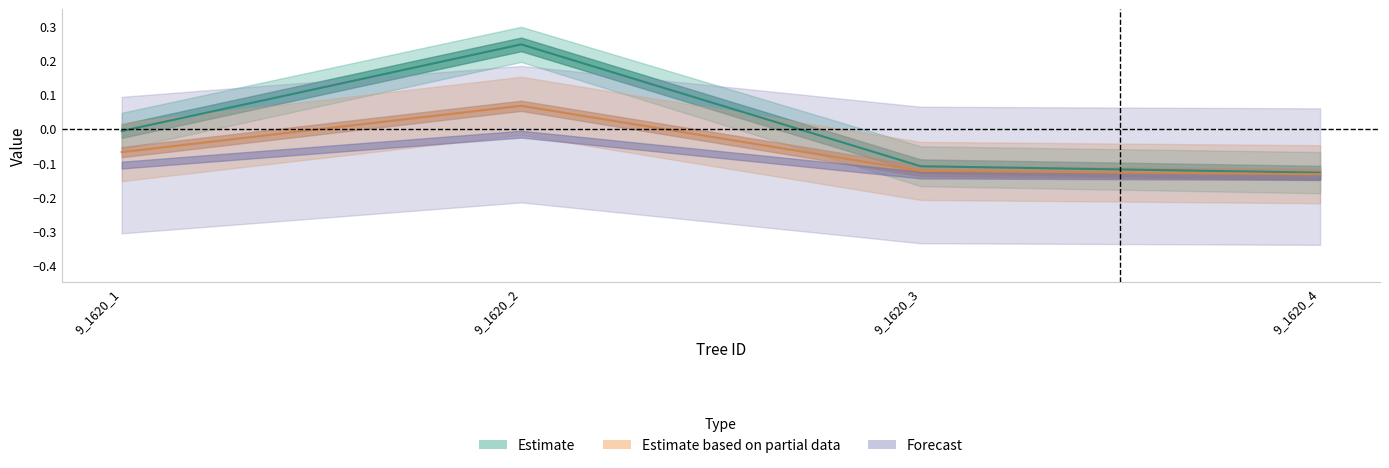

How many values in the dbh_1 series are below 0?

3